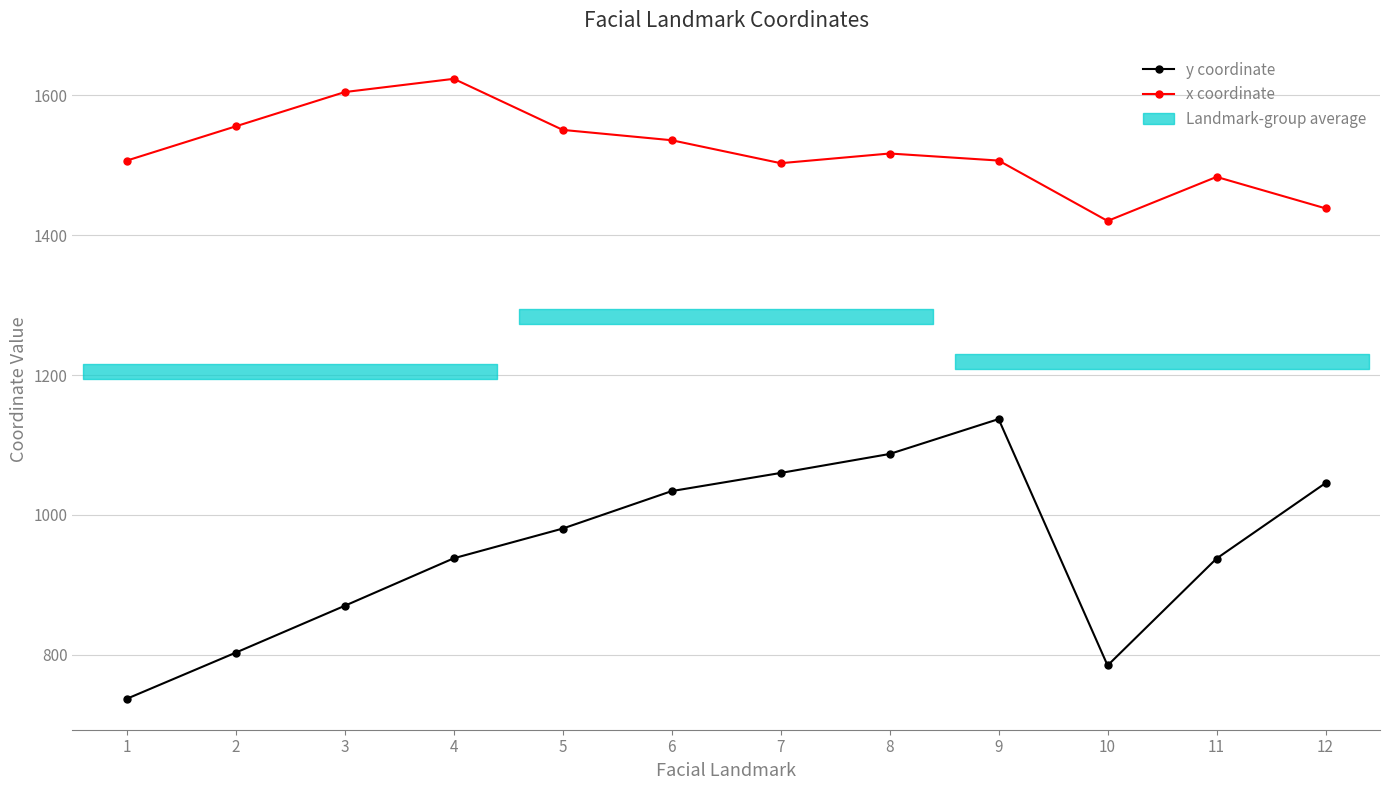

At which category is the sum across all series the highest?

9